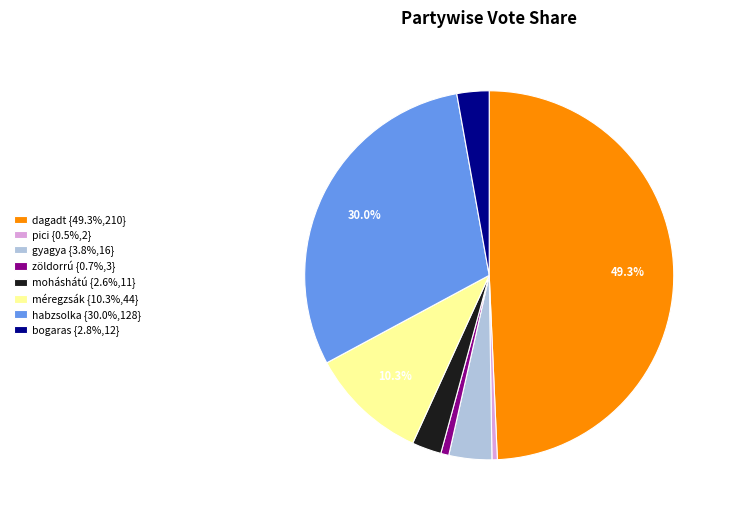

Does zöldorrú represent more than half of the total?

No